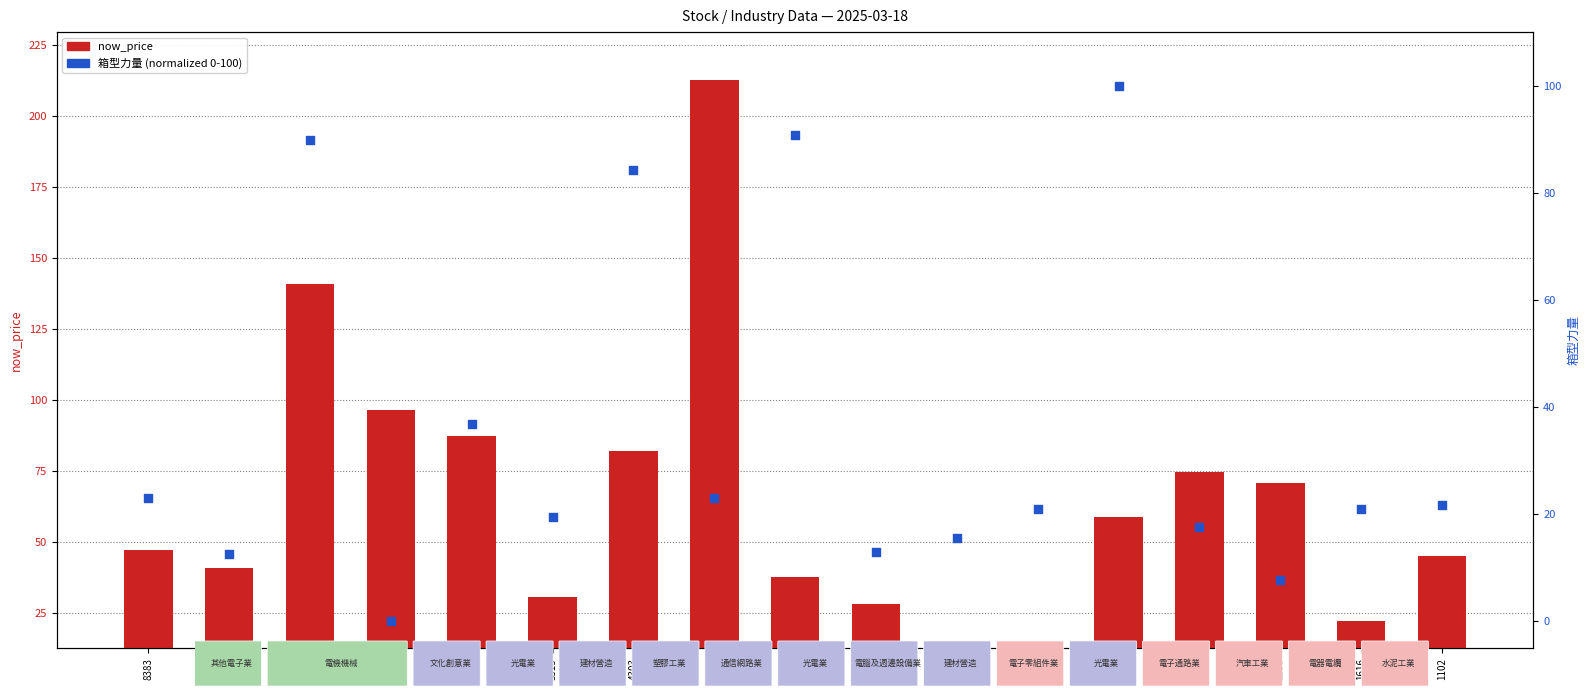

Which series contains the lowest Y value?

箱型力量